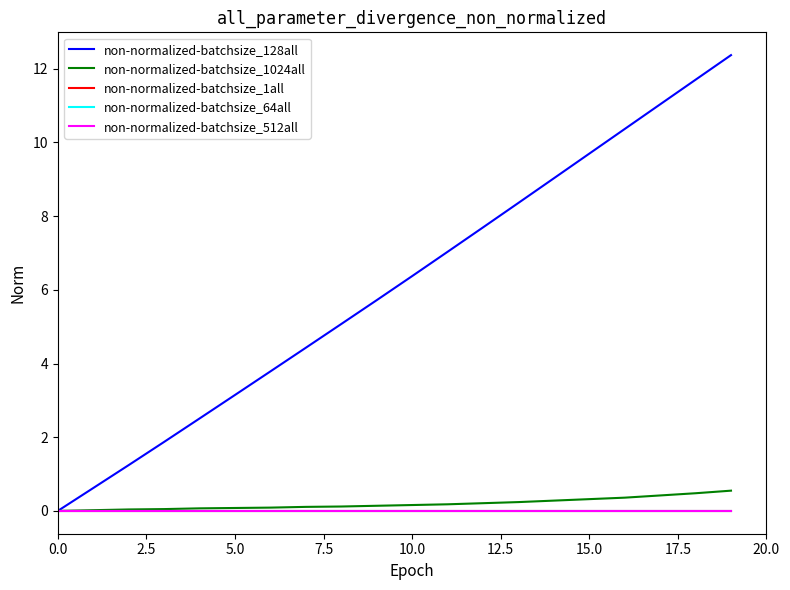

Does the chart display data point markers on the line(s)?

No